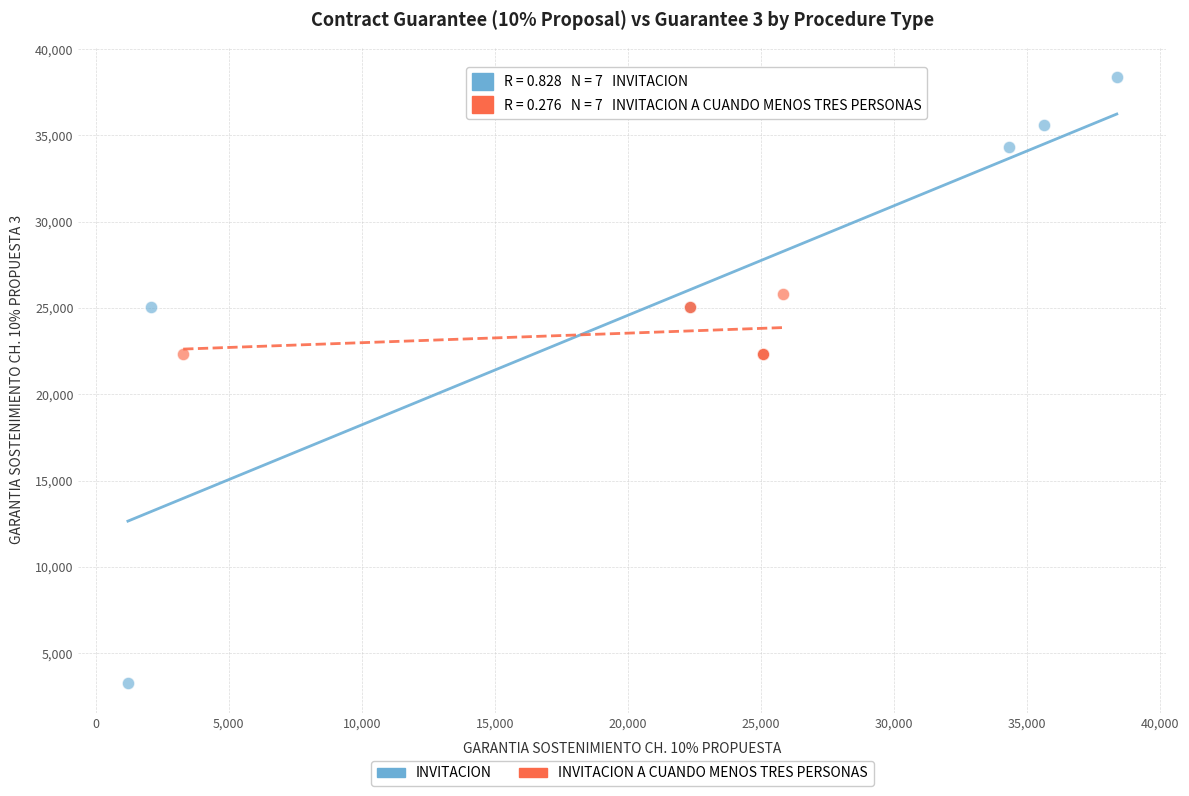

Which series reaches the minimum Y coordinate?

INVITACION